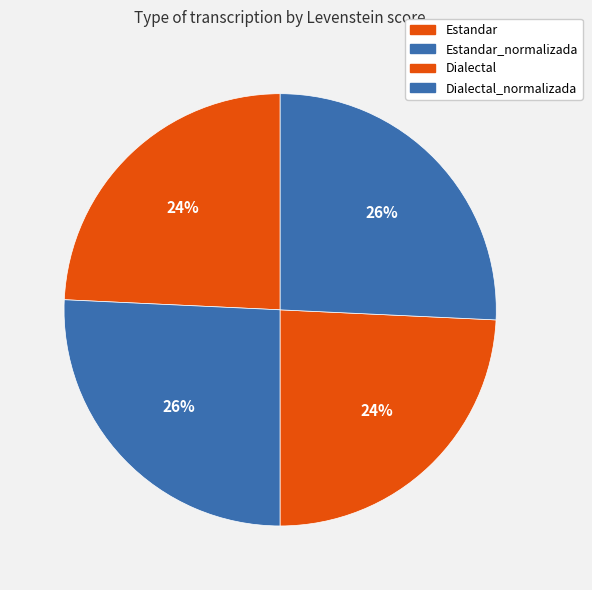

To the nearest percent, what is the combined percentage of Dialectal_normalizada and Estandar?

50%